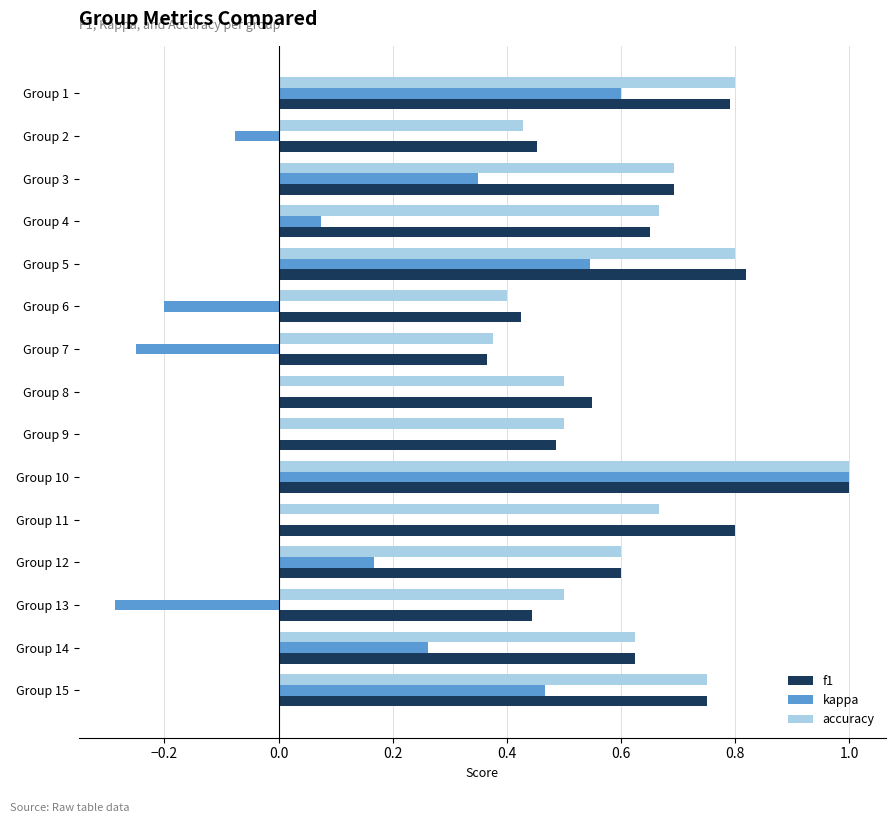

What is the sum of all kappa values?

2.7